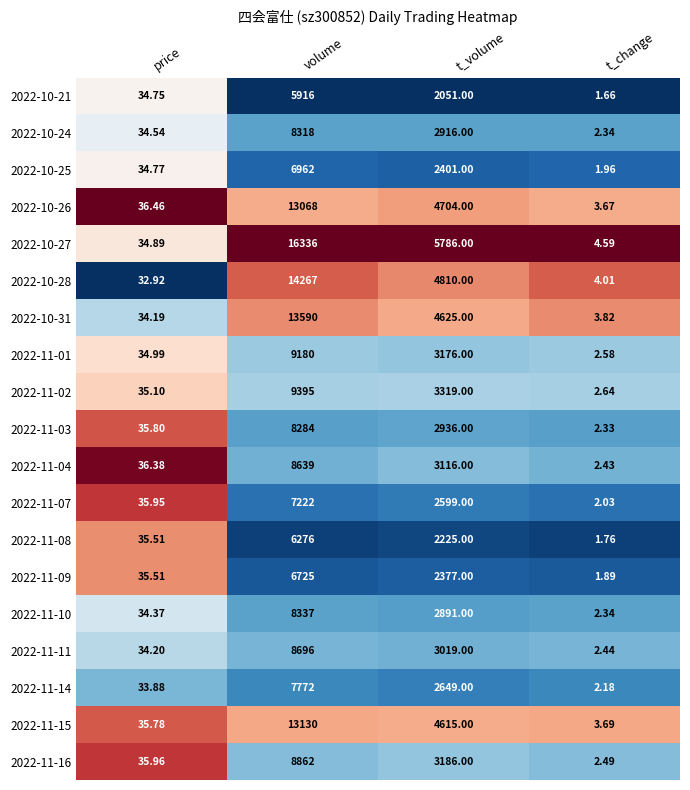

Rank the series at volume from highest to lowest value.

2022-10-27, 2022-10-28, 2022-10-31, 2022-11-15, 2022-10-26, 2022-11-02, 2022-11-01, 2022-11-16, 2022-11-11, 2022-11-04, 2022-11-10, 2022-10-24, 2022-11-03, 2022-11-14, 2022-11-07, 2022-10-25, 2022-11-09, 2022-11-08, 2022-10-21